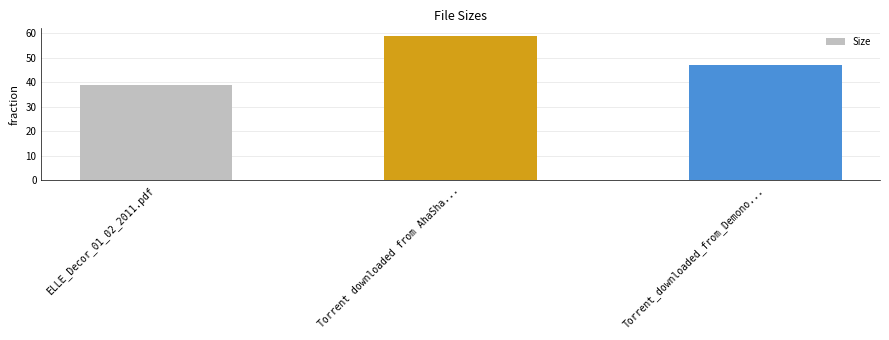

Where does the data first go above 47?

Torrent downloaded from AhaSha...